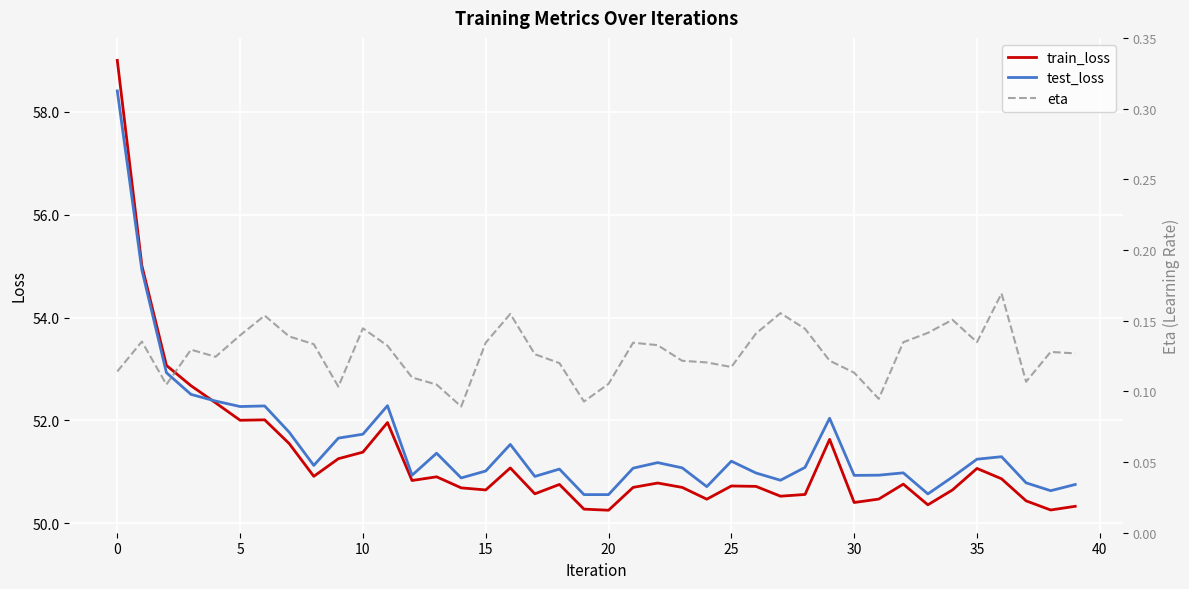

What is the minimum value for test_loss?

50.6